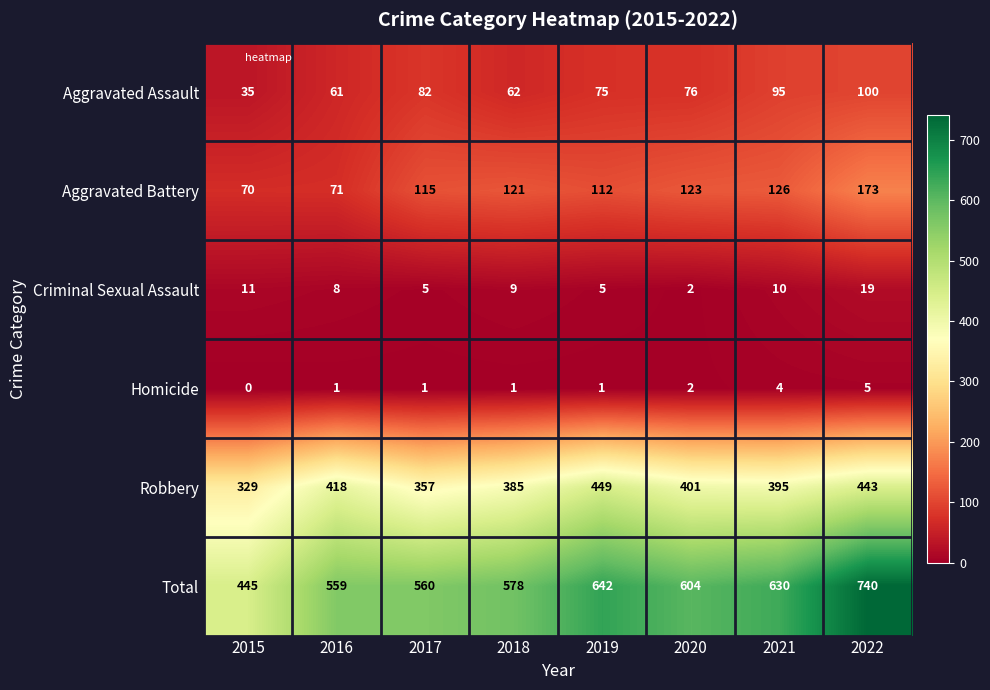

What is the spread (max minus min) of values at 2015?

445